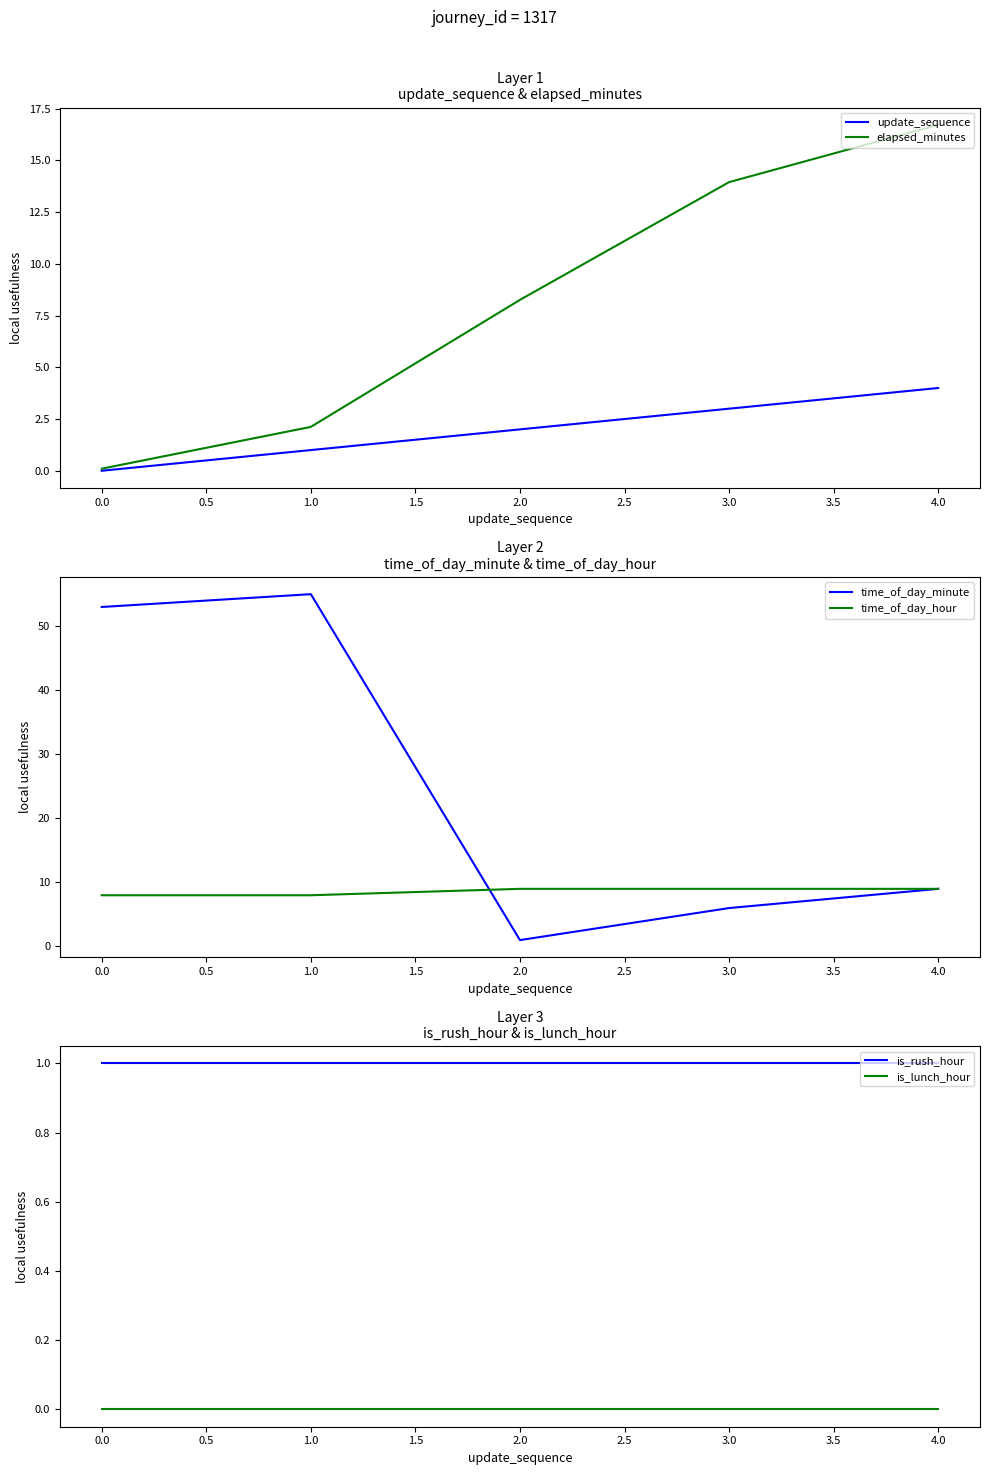

Reading left to right, what are all the values shown in this chart?

update_sequence: 0.0	1.0	2.0	3.0	4.0
elapsed_minutes: 0.1	2.1	8.3	13.9	16.7
time_of_day_minute: 53.0	55.0	1.0	6.0	9.0
time_of_day_hour: 8.0	8.0	9.0	9.0	9.0
is_rush_hour: 1.0	1.0	1.0	1.0	1.0
is_lunch_hour: 0.0	0.0	0.0	0.0	0.0